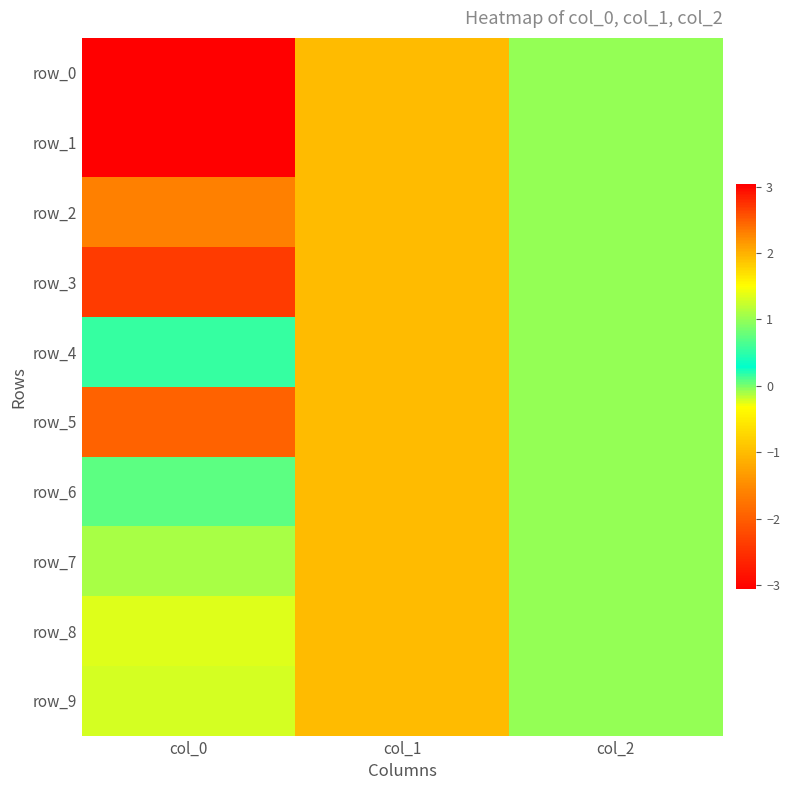

Reading left to right, extract all data points from this chart.

row_0: 3.0	-1.0	1.0
row_1: -3.1	-1.0	1.0
row_2: -1.6	-1.0	1.0
row_3: 2.7	-1.0	1.0
row_4: 0.6	-1.0	1.0
row_5: -2.0	-1.0	1.0
row_6: 0.1	-1.0	1.0
row_7: 1.1	-1.0	1.0
row_8: -0.2	-1.0	1.0
row_9: -0.2	-1.0	1.0